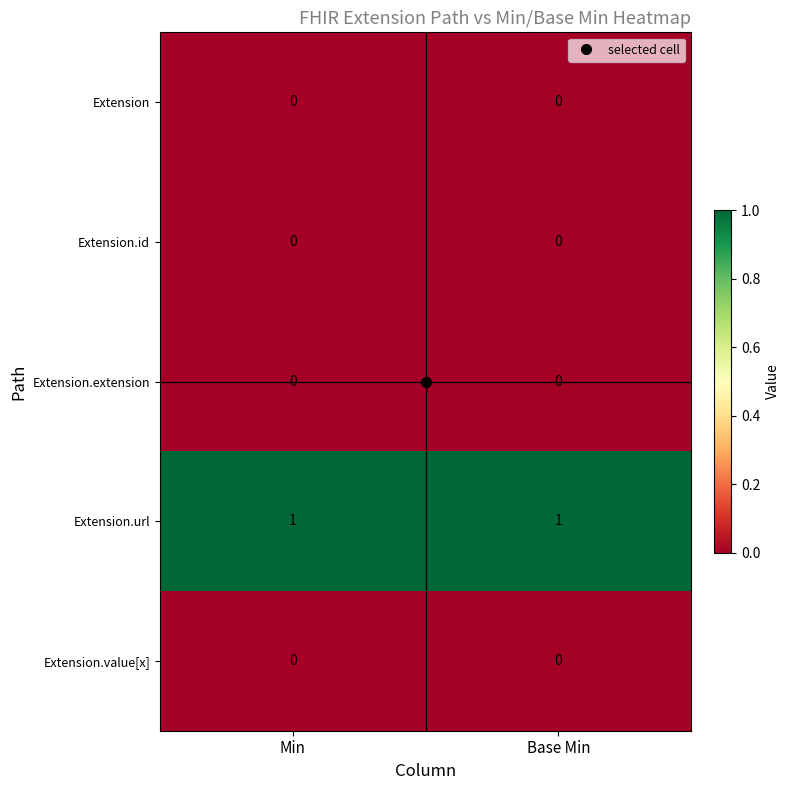

Is the value of Extension.extension at Min greater than the value of Extension.url at Base Min?

No